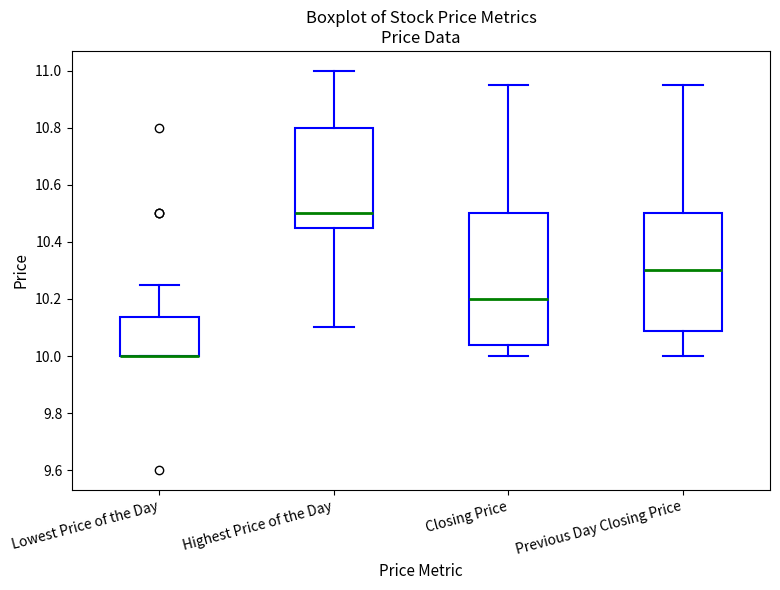

Reading left to right, read every box against the y-axis: the position of its median line, the range the box covers, and the ends of its whiskers. The values are not printed on the chart, so give them approximately, as read against the axis.

Lowest Price of the Day: median 10.00 (drawn on the box's lower edge), box 10.00 to 10.14, whiskers 10.00 to 10.26
Highest Price of the Day: median 10.50, box 10.46 to 10.80, whiskers 10.10 to 11.00
Closing Price: median 10.20, box 10.04 to 10.50, whiskers 10.00 to 10.96
Previous Day Closing Price: median 10.30, box 10.08 to 10.50, whiskers 10.00 to 10.96